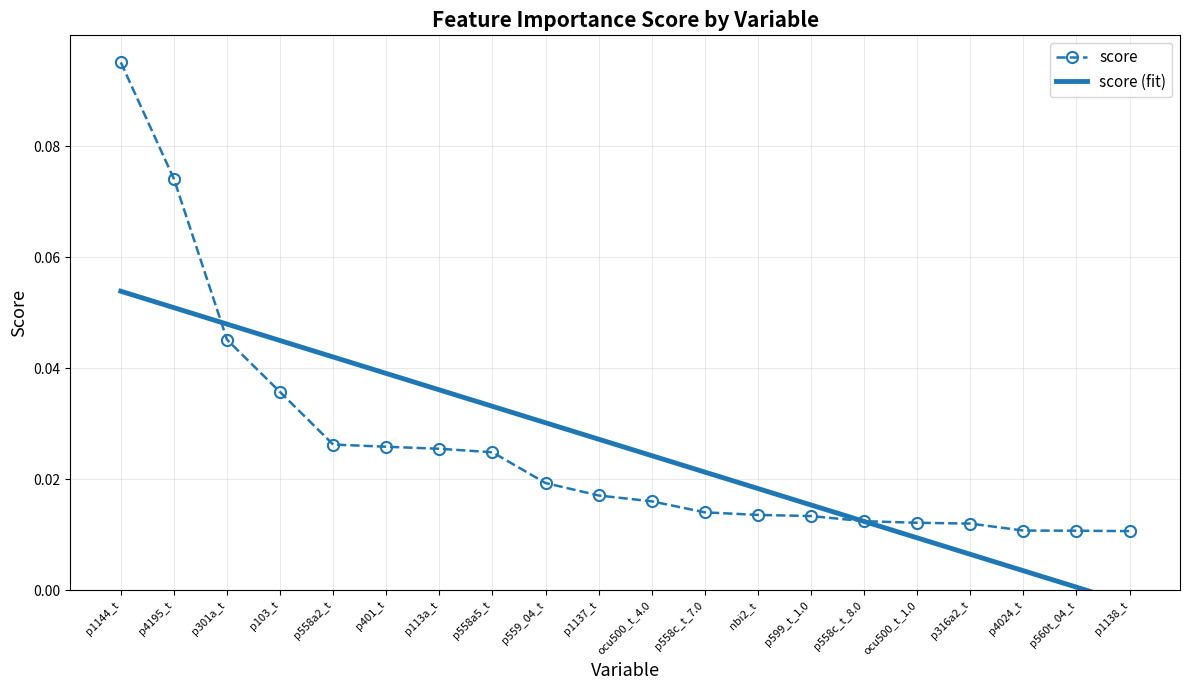

Rank the series by their average value, from lowest to highest.

score (fit), score